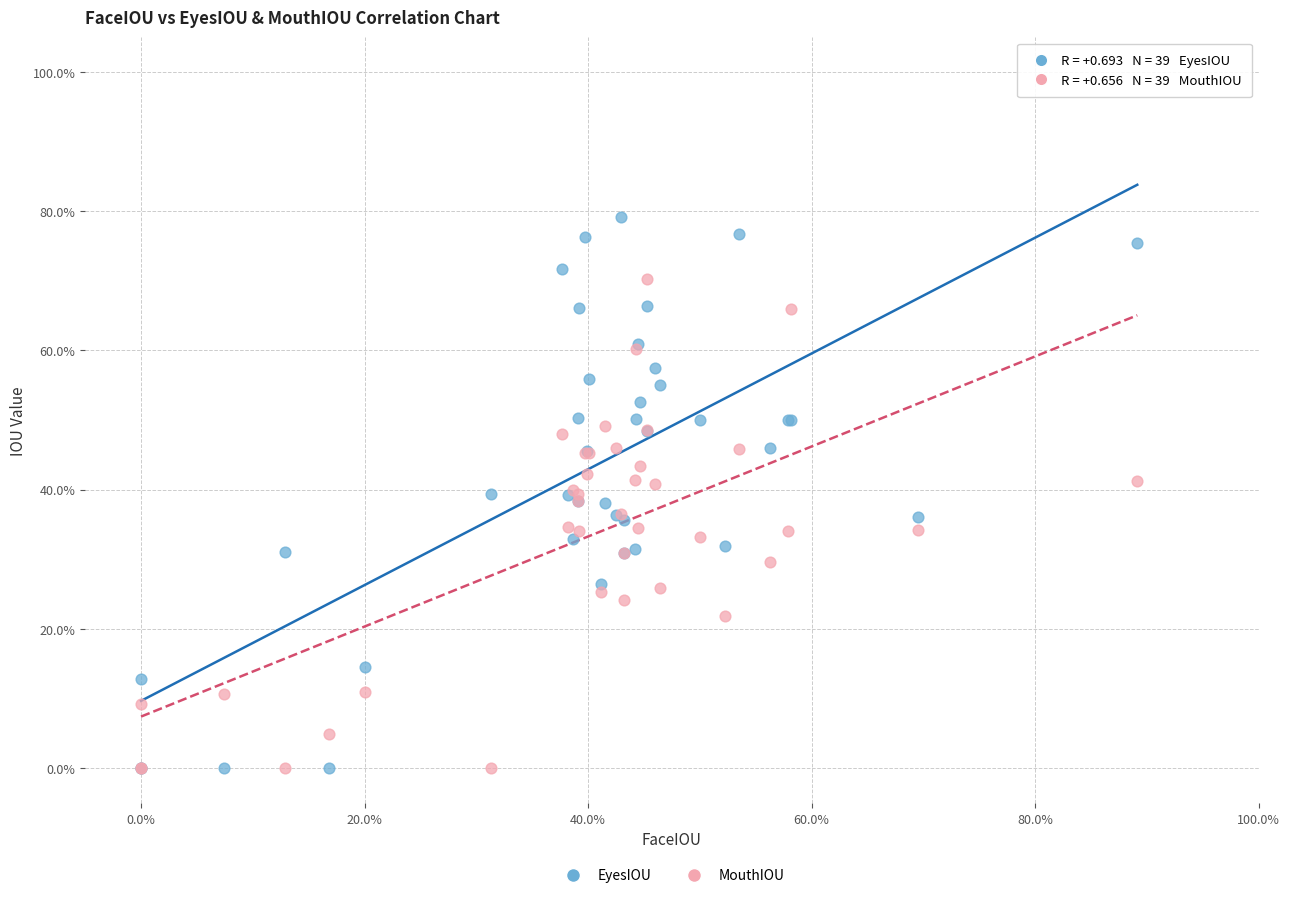

Which series has the widest spread of Y values?

EyesIOU